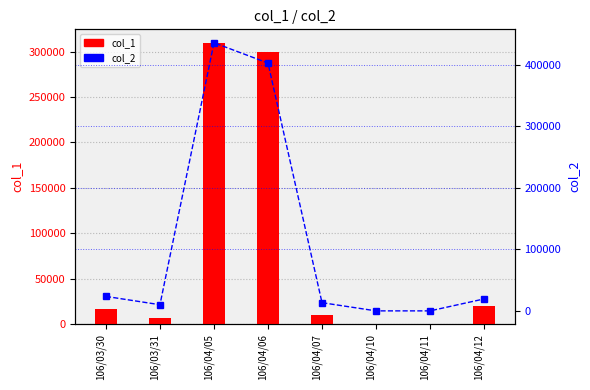

At which category is the sum across all series the highest?

106/04/05